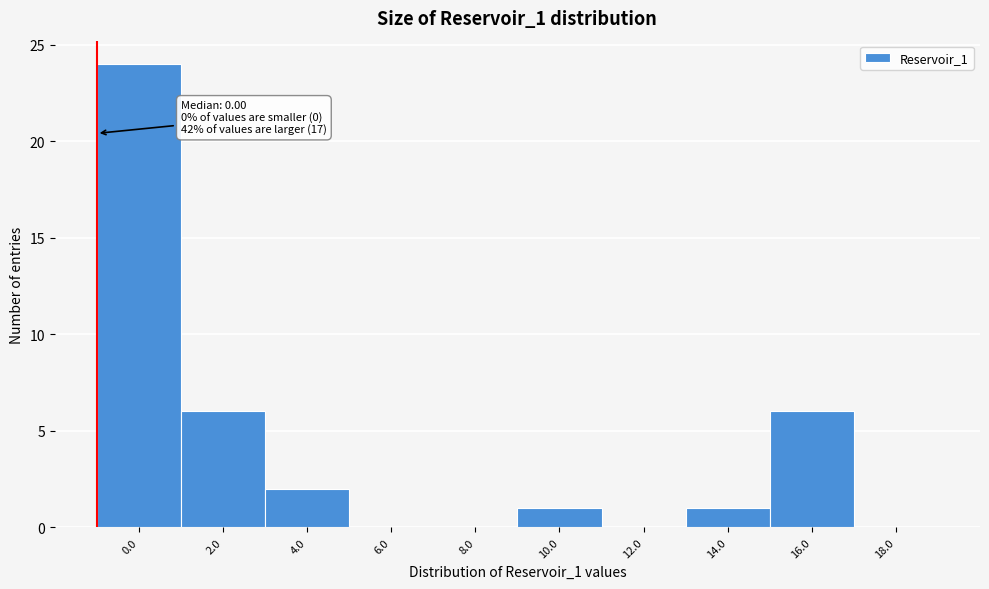

Reading left to right, what are all the values shown in this chart?

0.0=24	2.0=6	4.0=2	6.0=0	8.0=0	10.0=1	12.0=0	14.0=1	16.0=6	18.0=0